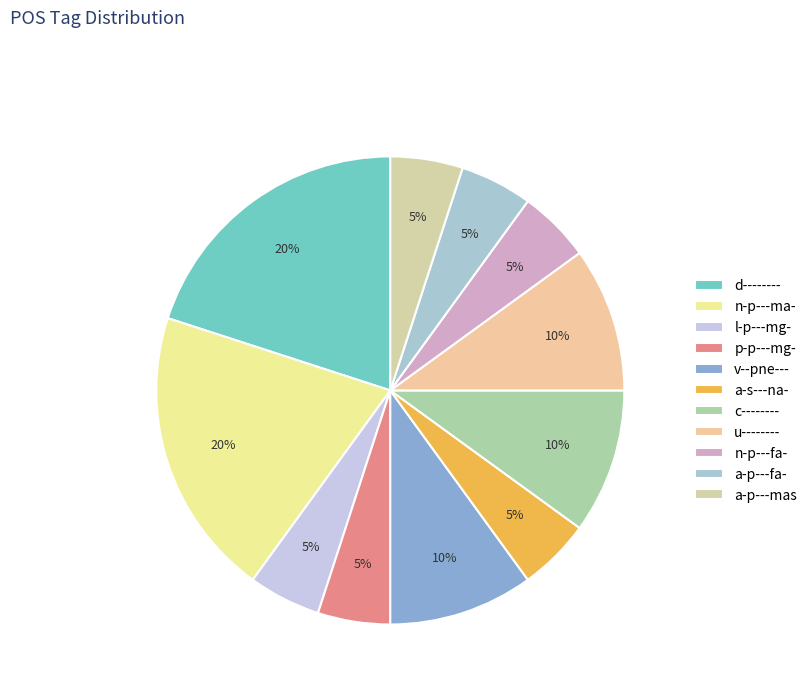

What percentage is the u-------- slice, to the nearest percent?

10%